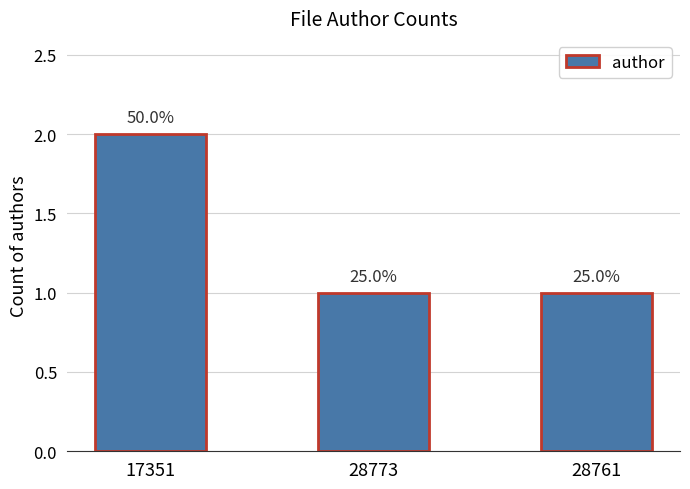

What is the ratio of the value at 28773 to the value at 17351?

0.5